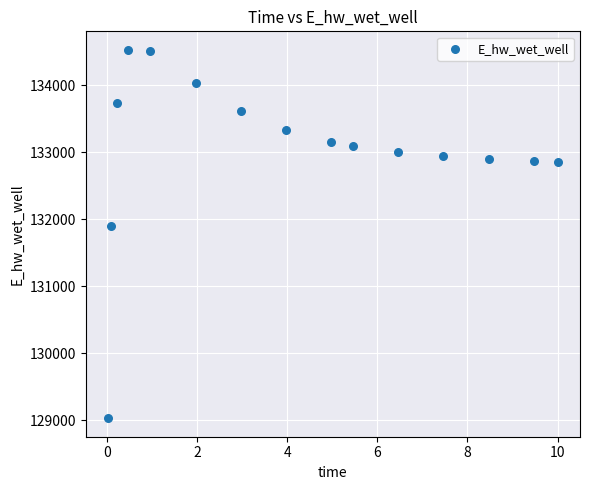

What Y value in the scatter plot is closest to 131779?

131898.8